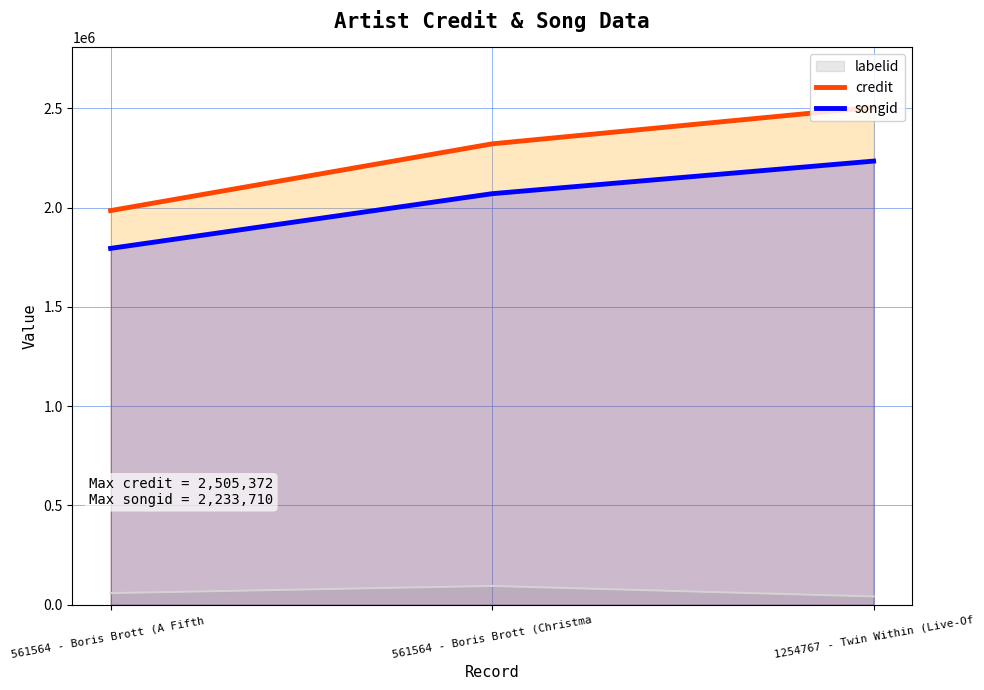

Reading left to right, extract all data points from this chart.

credit: 1984499	2320596	2505372
songid: 1794251	2069580	2233710